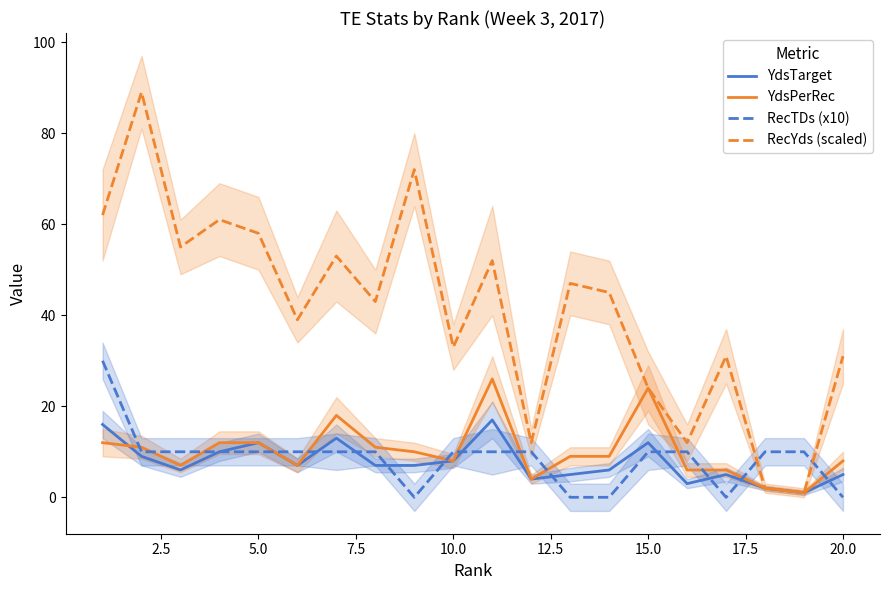

True or false: RecYds (scaled) has a value of 24 at 15.0.

True